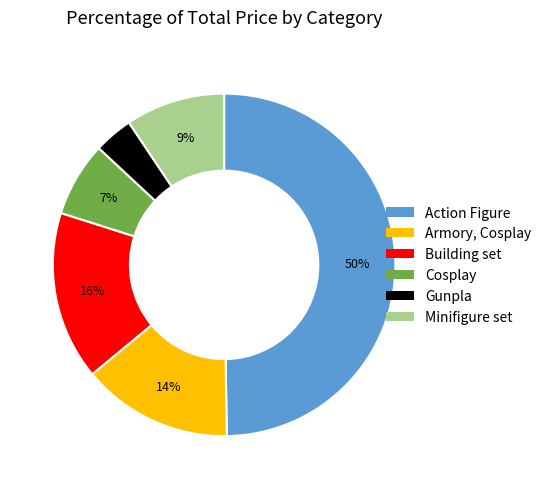

To the nearest percent, what portion does Minifigure set represent?

9%